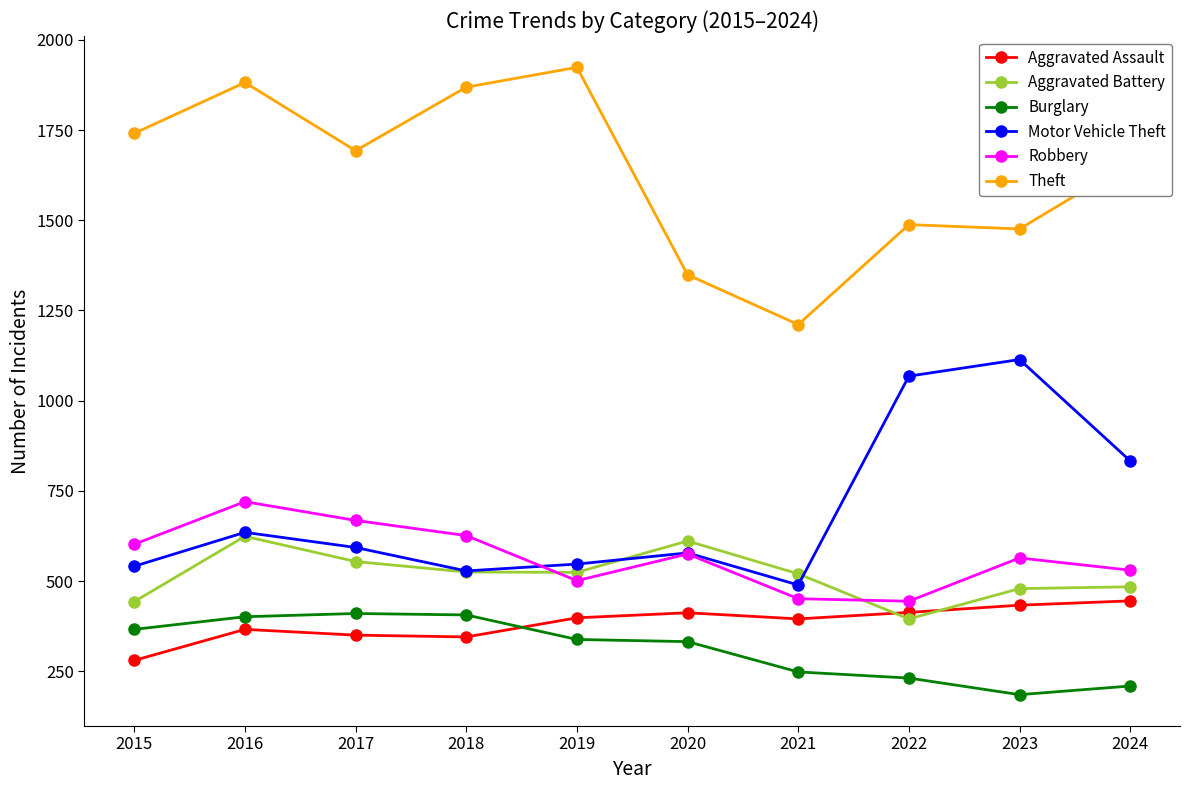

What is the value of the Aggravated Assault point at the 8th from the left?

413